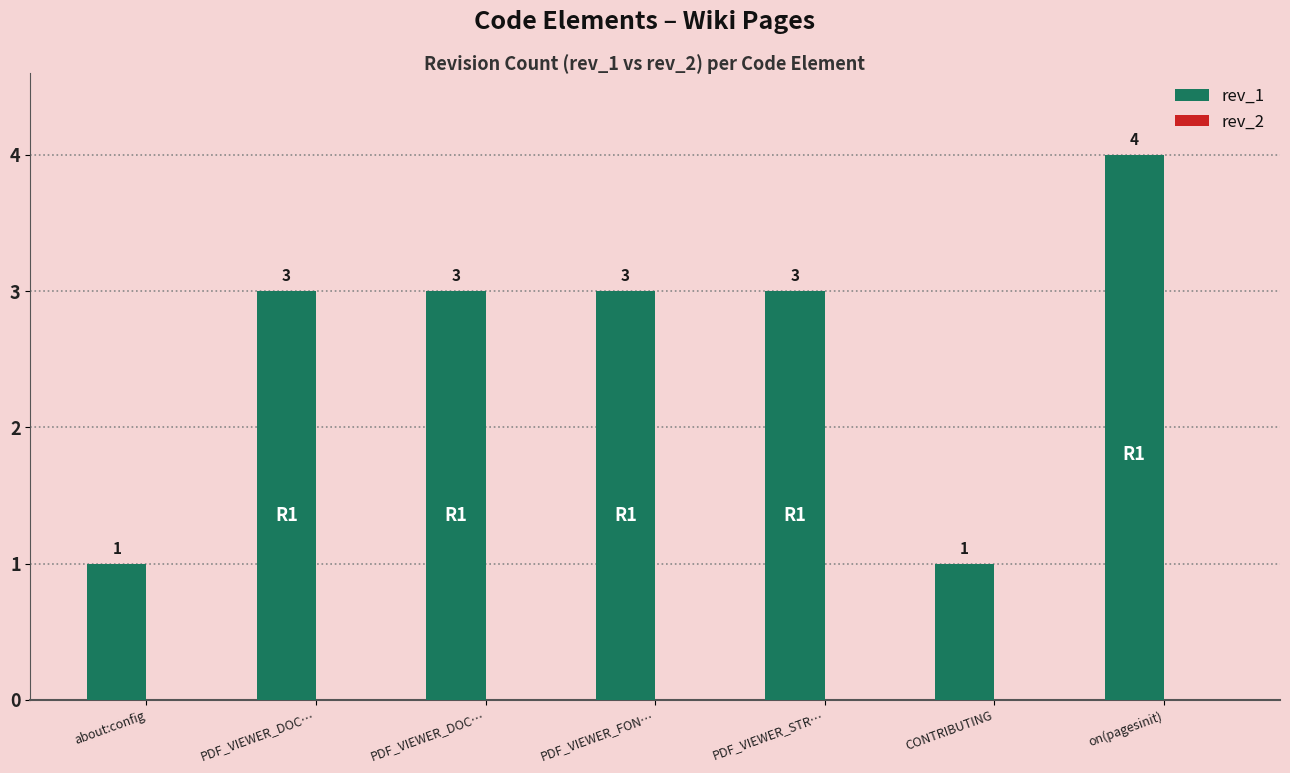

What is the label of the 1st bar from the left?

about:config